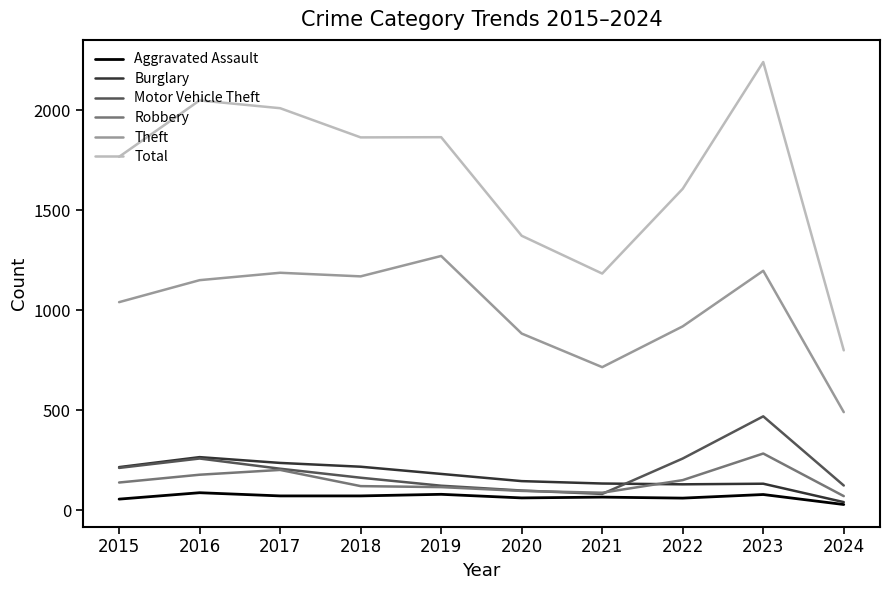

True or false: Robbery and Total cross at least once.

False